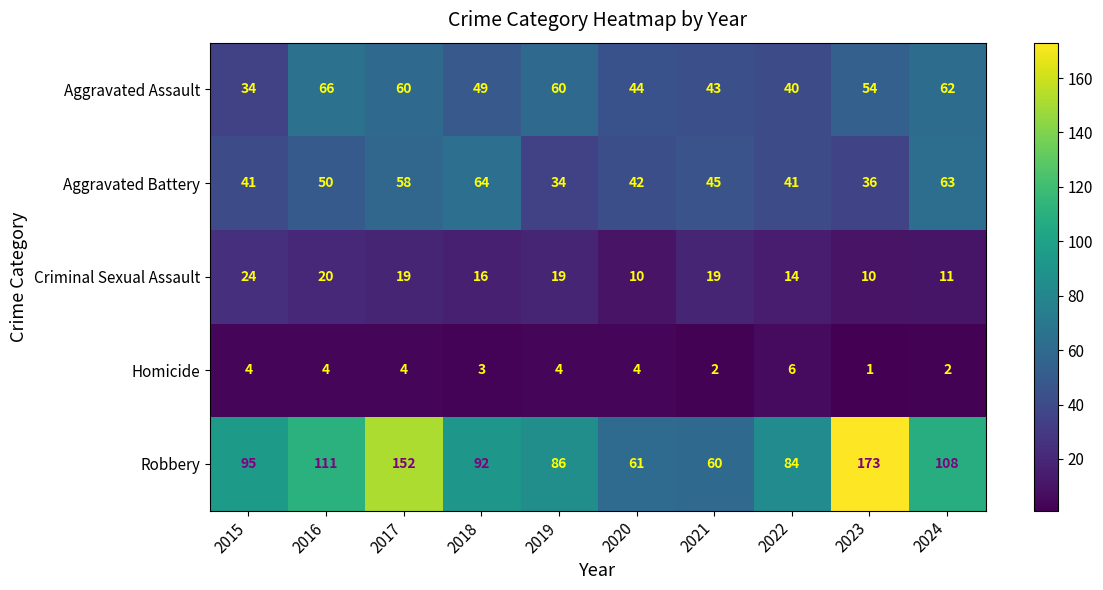

At which category is the sum across all series the highest?

2017